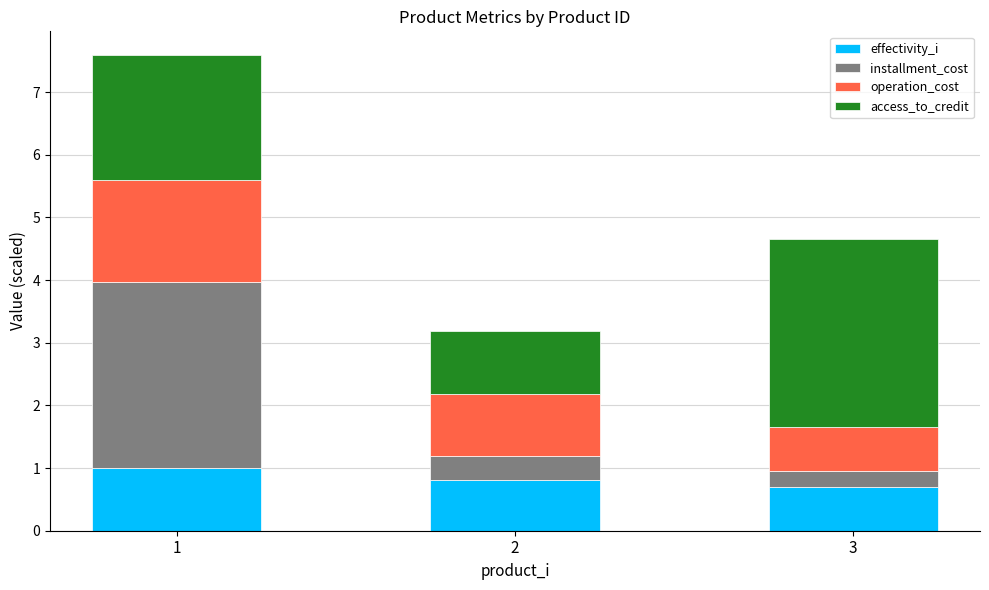

At which category is the sum across all series the highest?

1